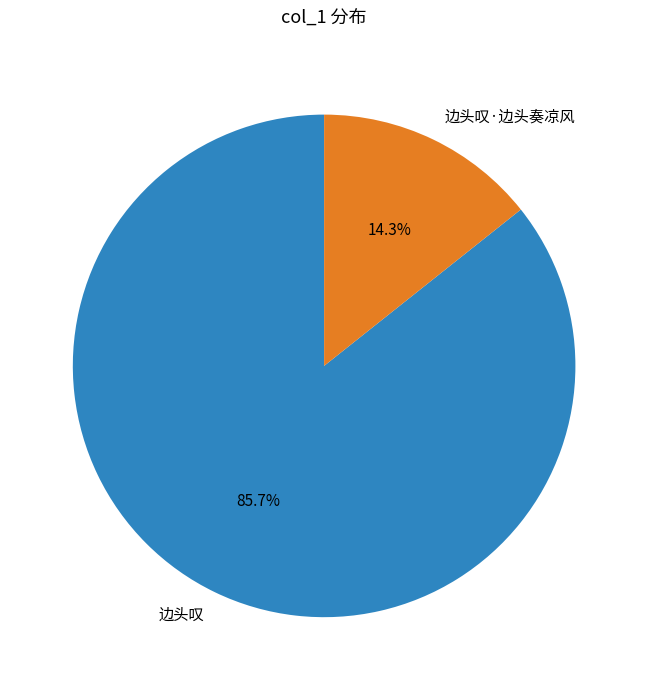

To the nearest percent, what percentage of the pie is 边头叹?

86%